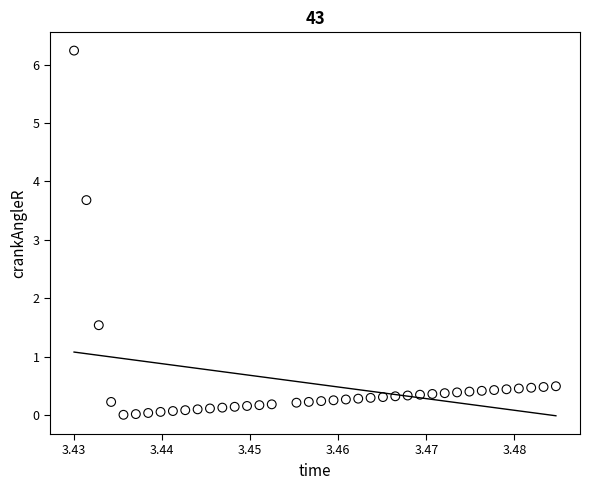

What is the range of Y values (max minus min)?

6.2